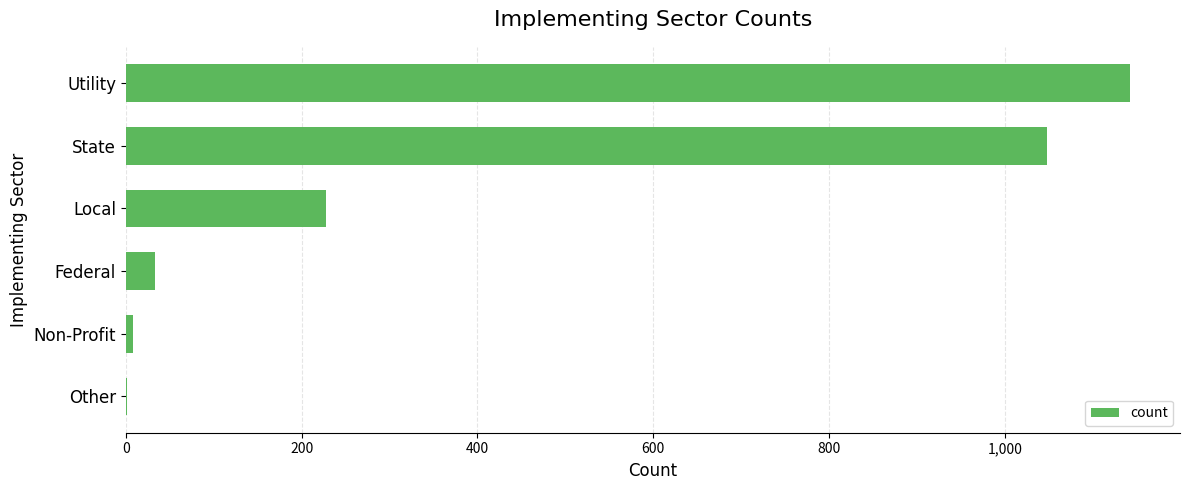

Is it true that the value at Utility is 1142?

True